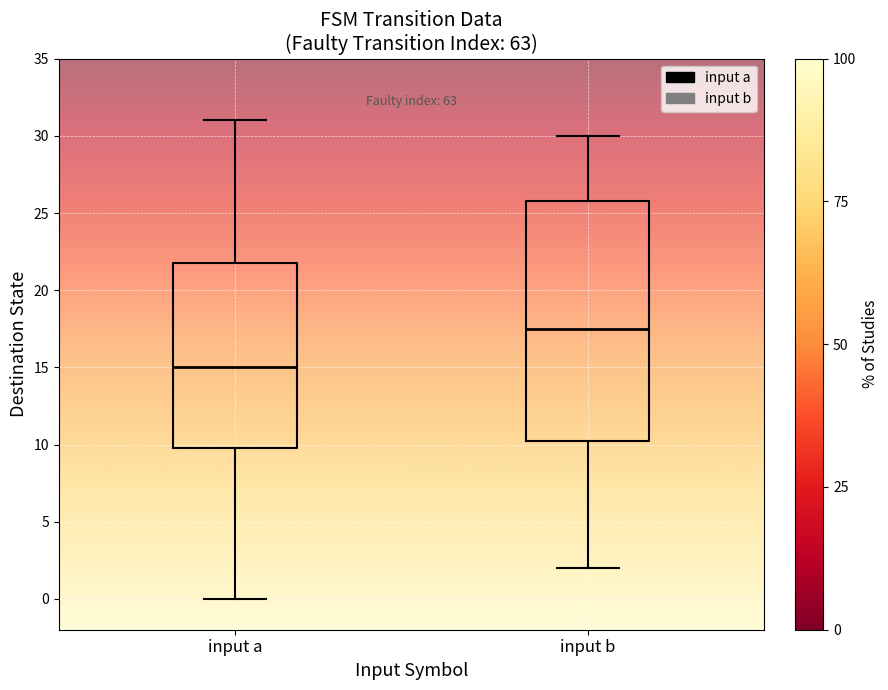

Which box is the tallest, from its lower edge to its upper edge?

input b